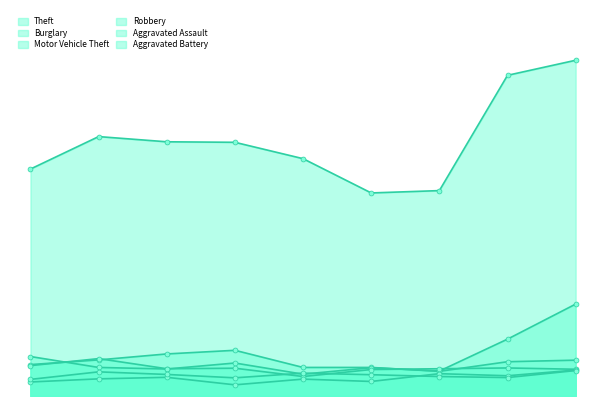

How many lines are shown in the chart?

6